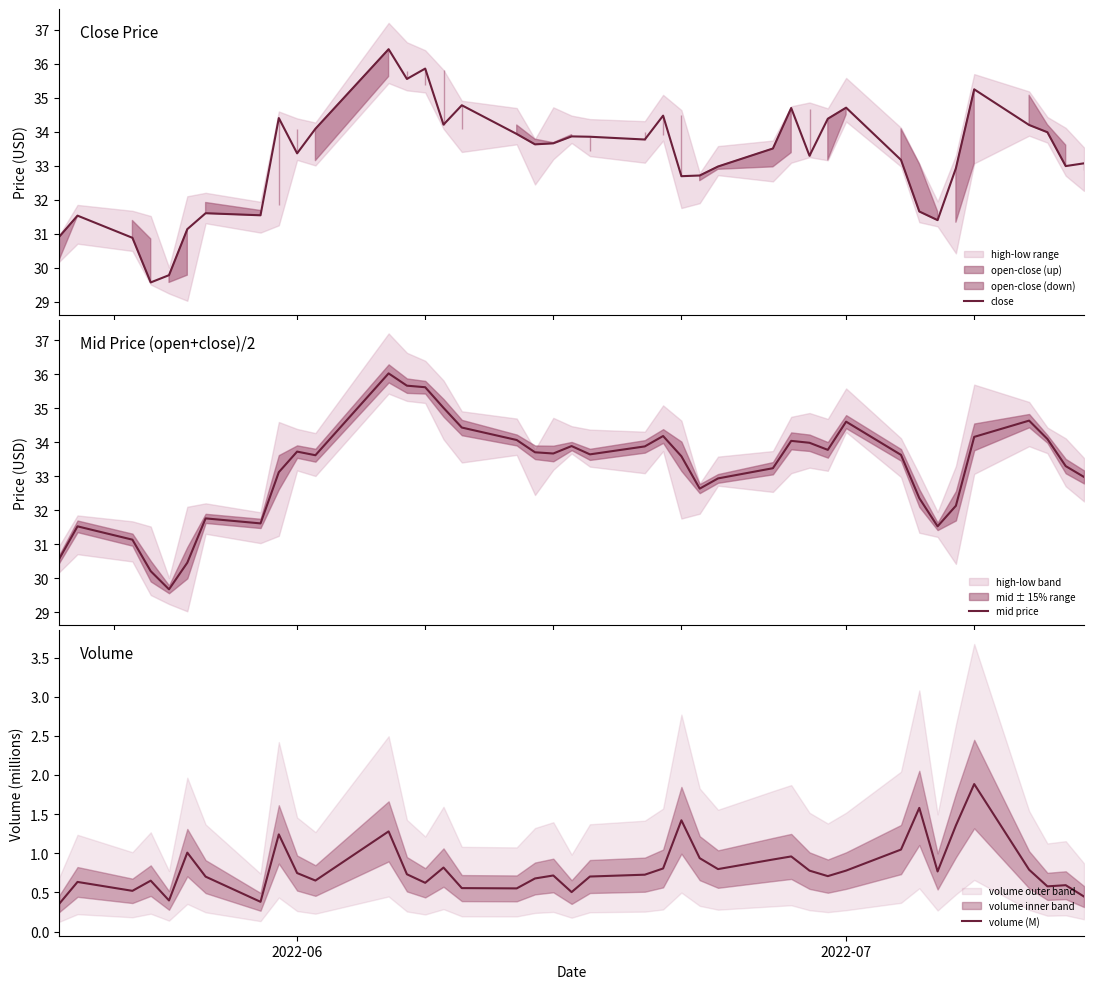

What is the highest value of the close series?

36.4